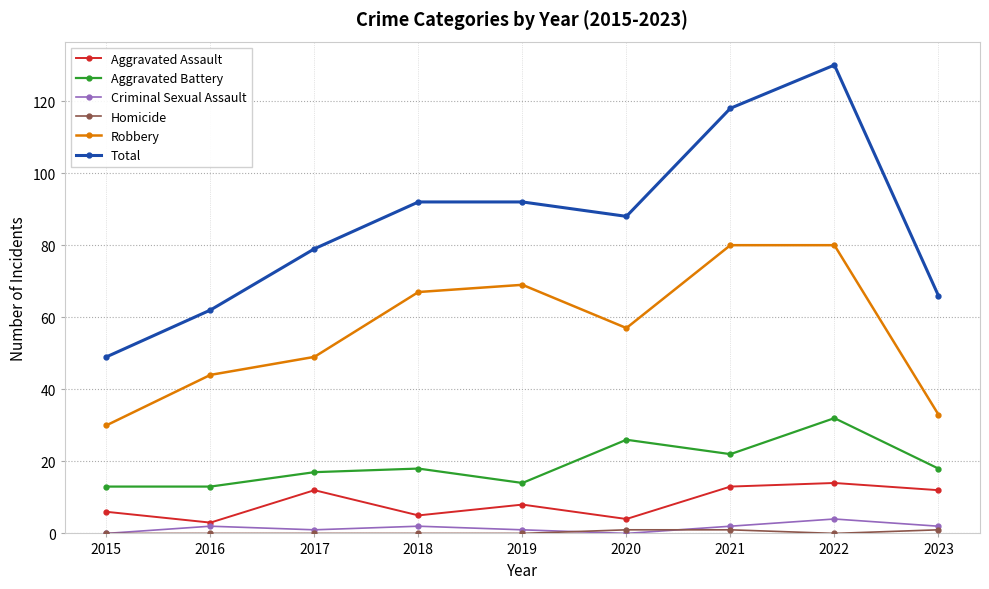

Which series changed the most between 2019 and 2022?

Total